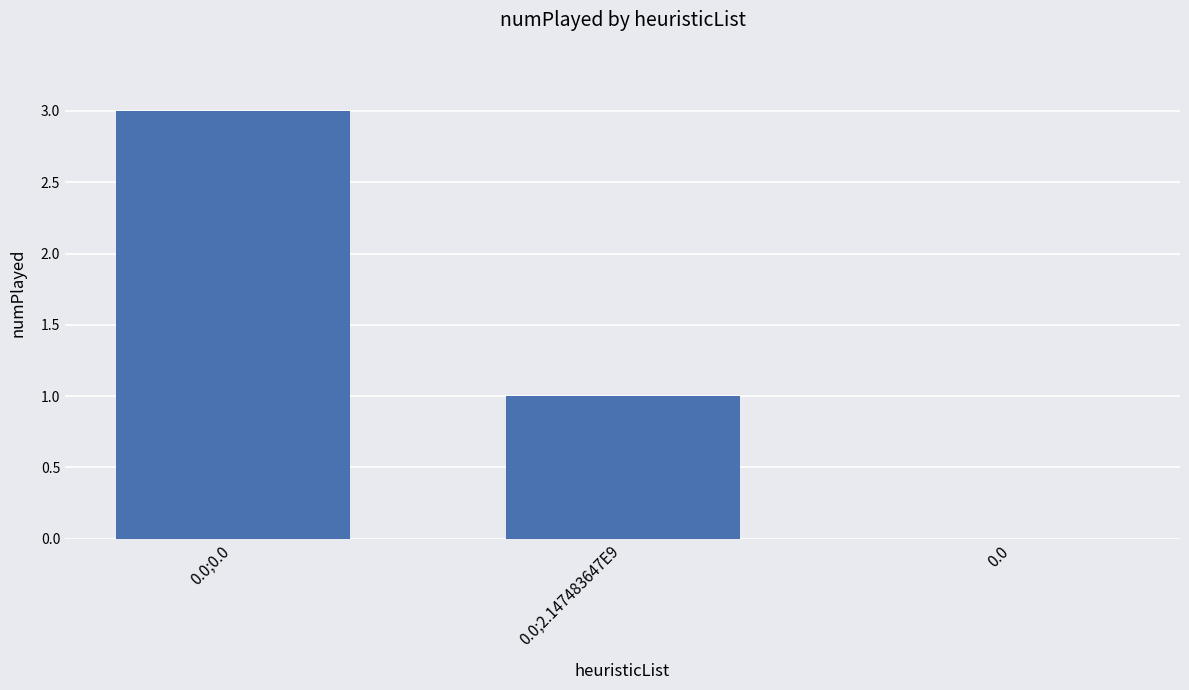

Count the values in the range 0 to 3.

3